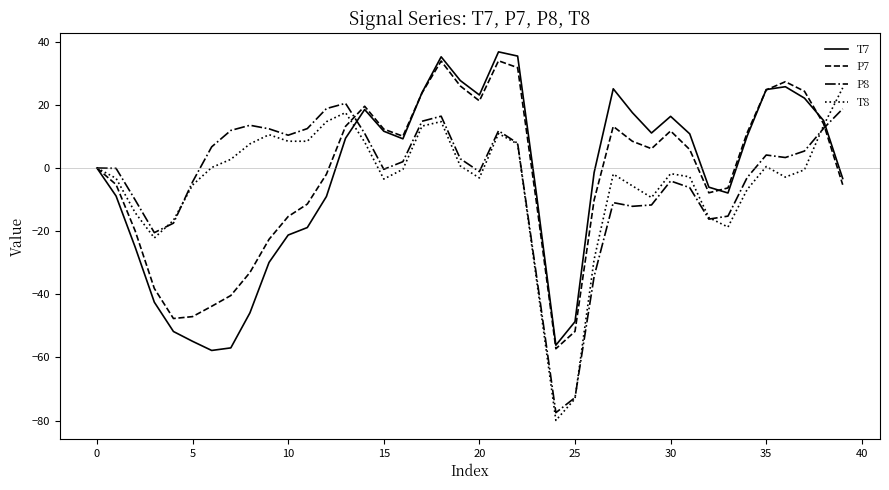

What is the average value of the T7 series?

-3.6